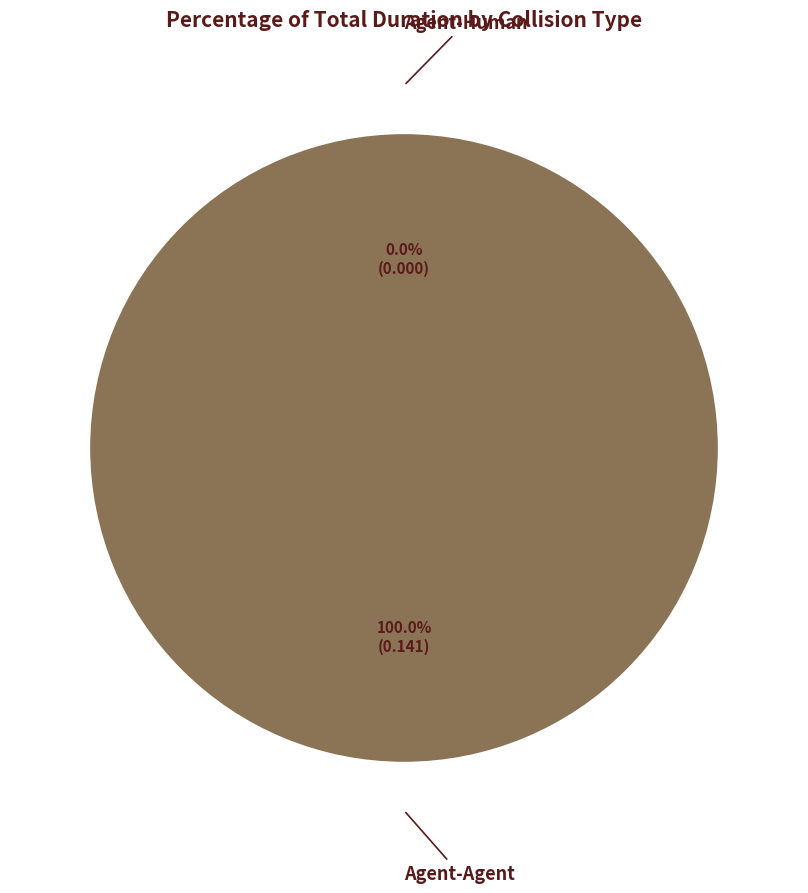

Between Agent-Human and Agent-Agent, which is larger?

Agent-Agent